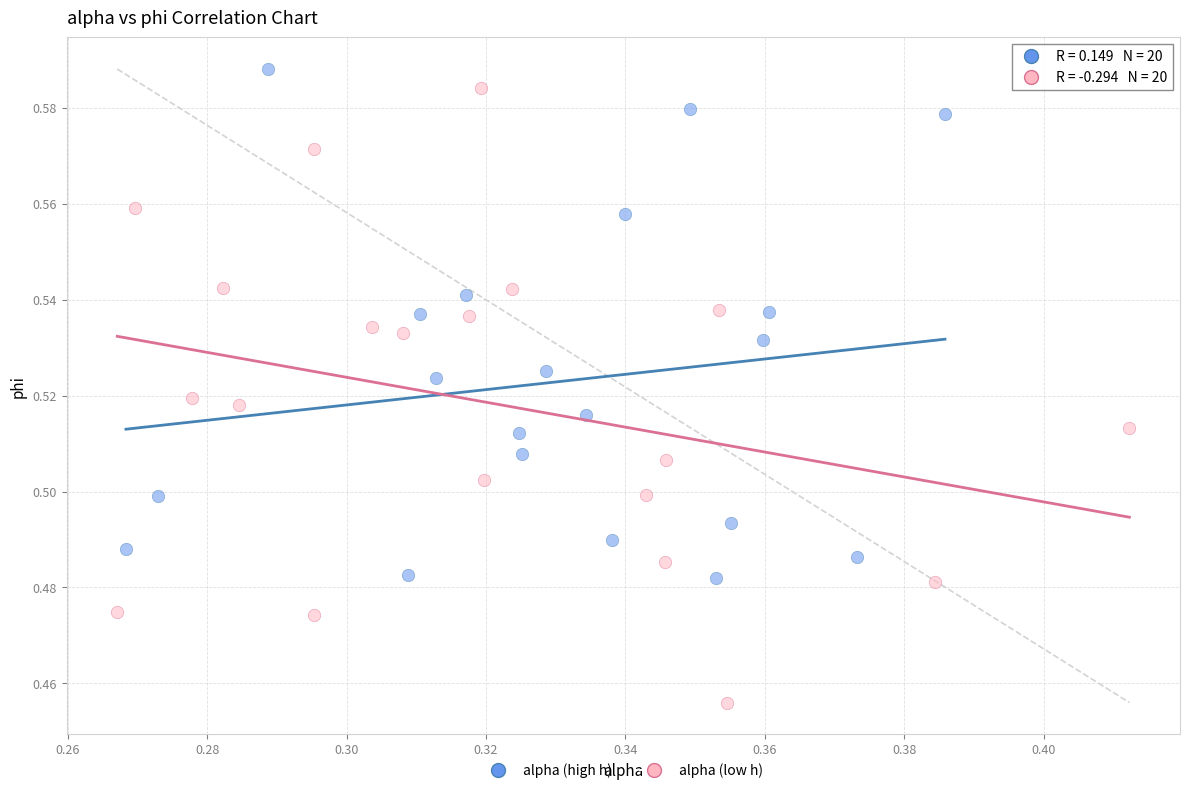

Which series has the largest Y range (max minus min)?

alpha (low h)